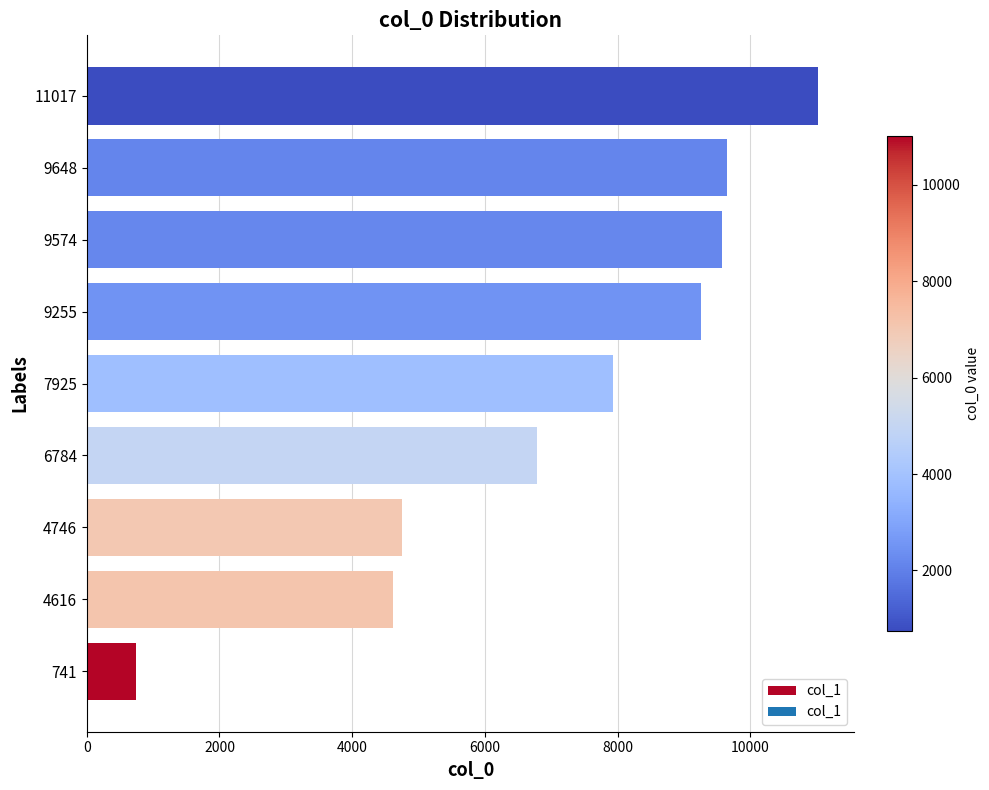

What is the ratio of the value at 4746 to the value at 9255?

0.5